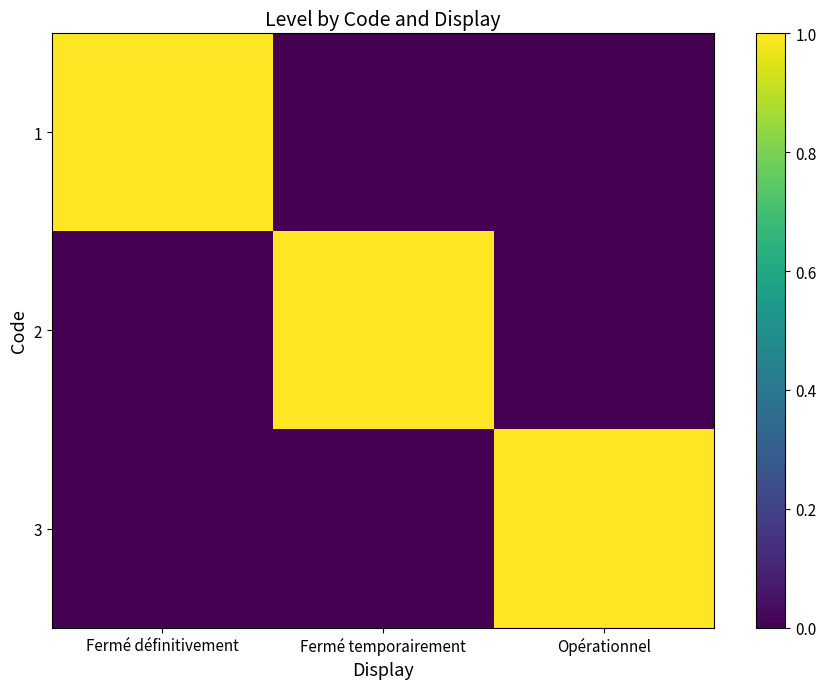

List the series in order of their peak value, highest first.

1, 2, 3